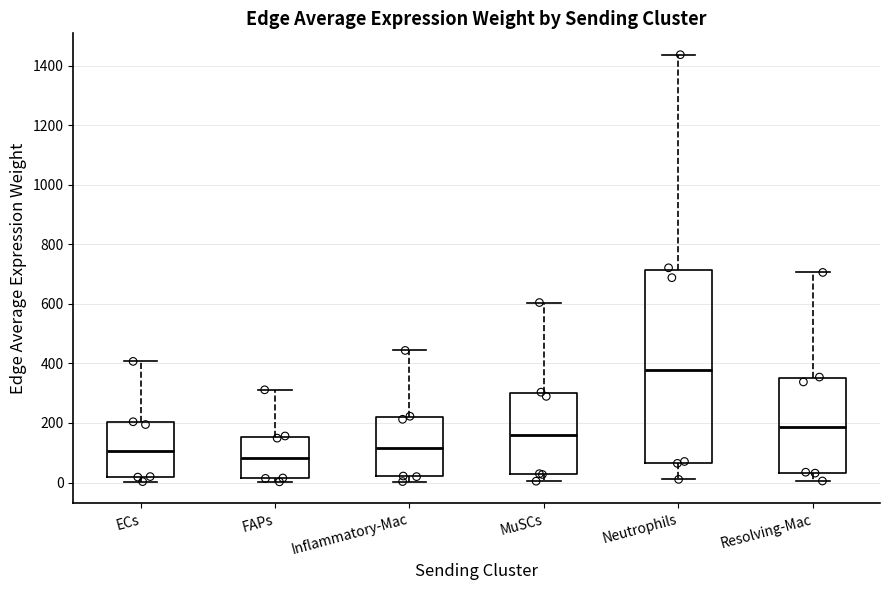

Reading left to right, read every box against the y-axis: the position of its median line, the range the box covers, and the ends of its whiskers. The values are not printed on the chart, so give them approximately, as read against the axis.

ECs: median 100, box 20 to 200, whiskers 0 to 400
FAPs: median 80, box 20 to 160, whiskers 0 to 320
Inflammatory-Mac: median 120, box 20 to 220, whiskers 0 to 440
MuSCs: median 160, box 20 to 300, whiskers 0 to 600
Neutrophils: median 380, box 60 to 720, whiskers 20 to 1440
Resolving-Mac: median 180, box 40 to 340, whiskers 0 to 700